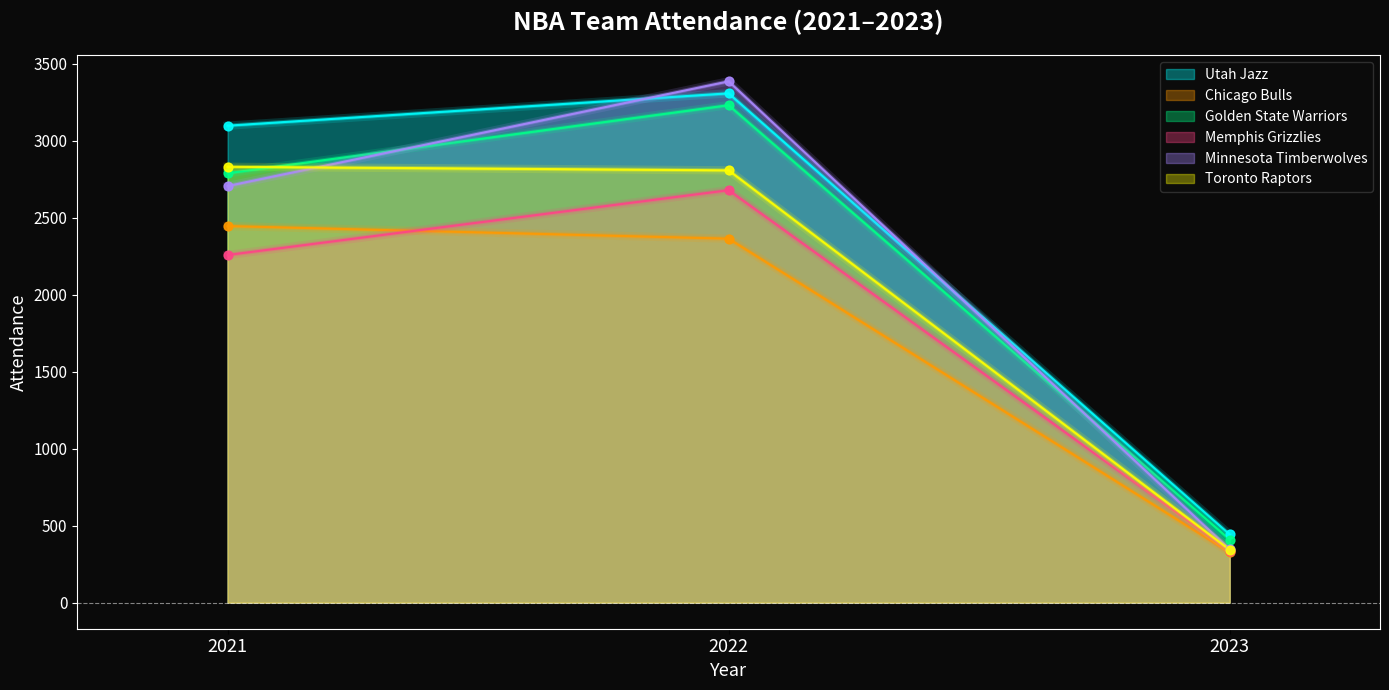

What is the total value across all series at 2022?

17776